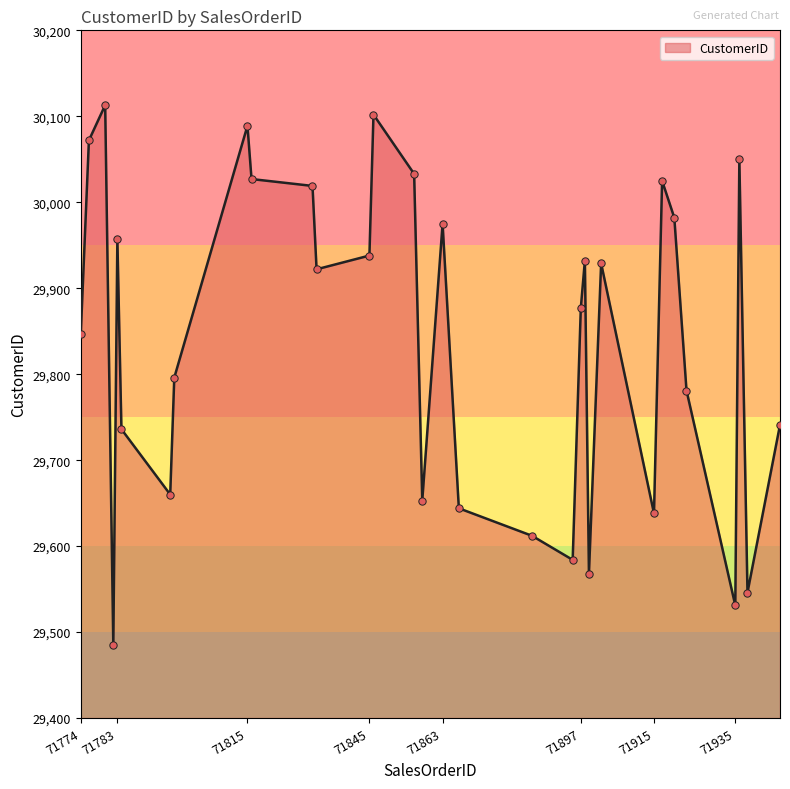

What is the difference between the maximum and minimum values?

628